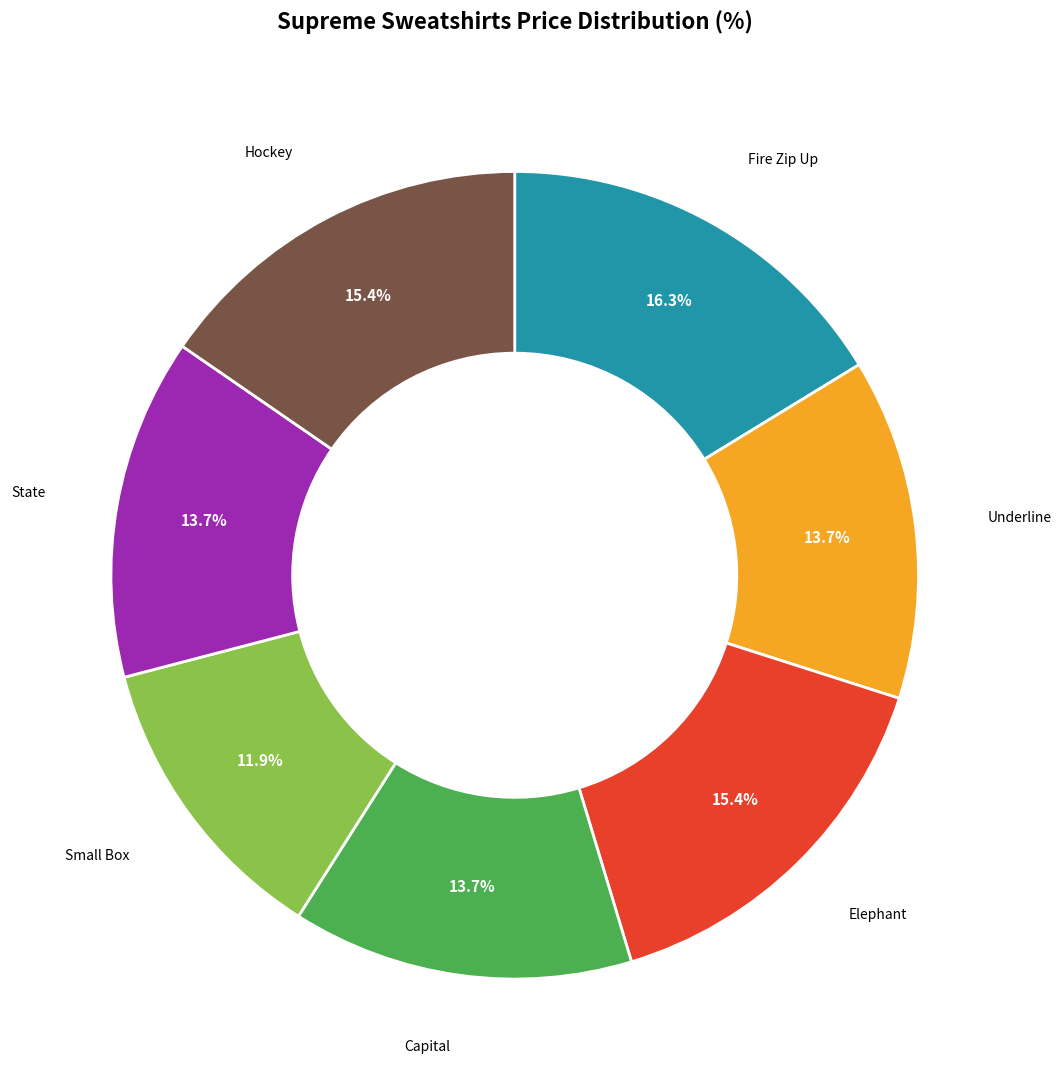

What is the ratio of the value at Underline to the value at Capital?

1.0